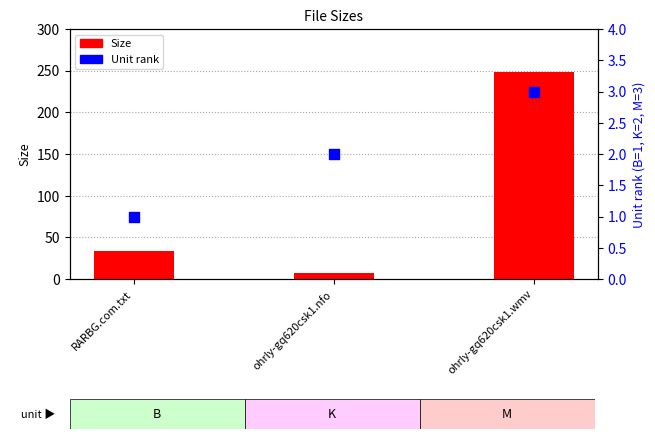

Is the value of Size at ohrly-gq620csk1.wmv greater than the value of Unit rank at ohrly-gq620csk1.wmv?

Yes